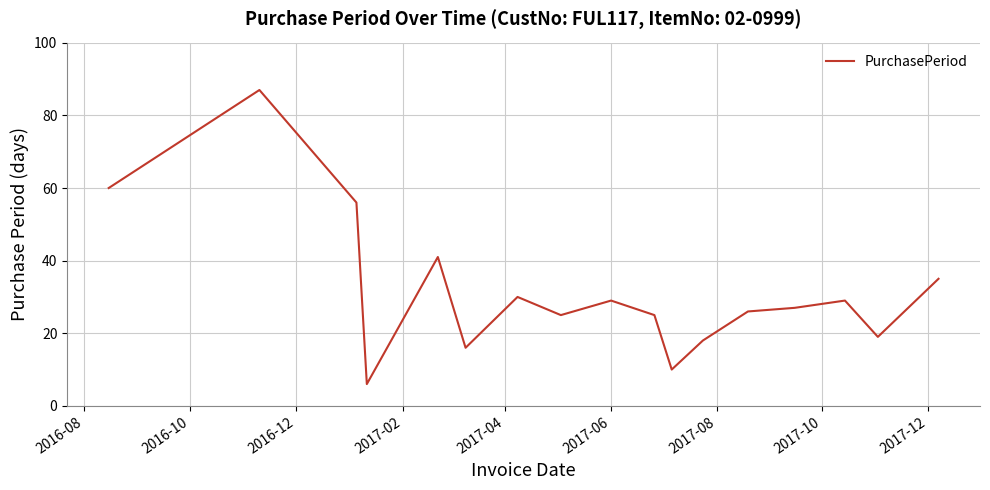

How many interior local valleys (lower than both neighbors) does the data have?

5